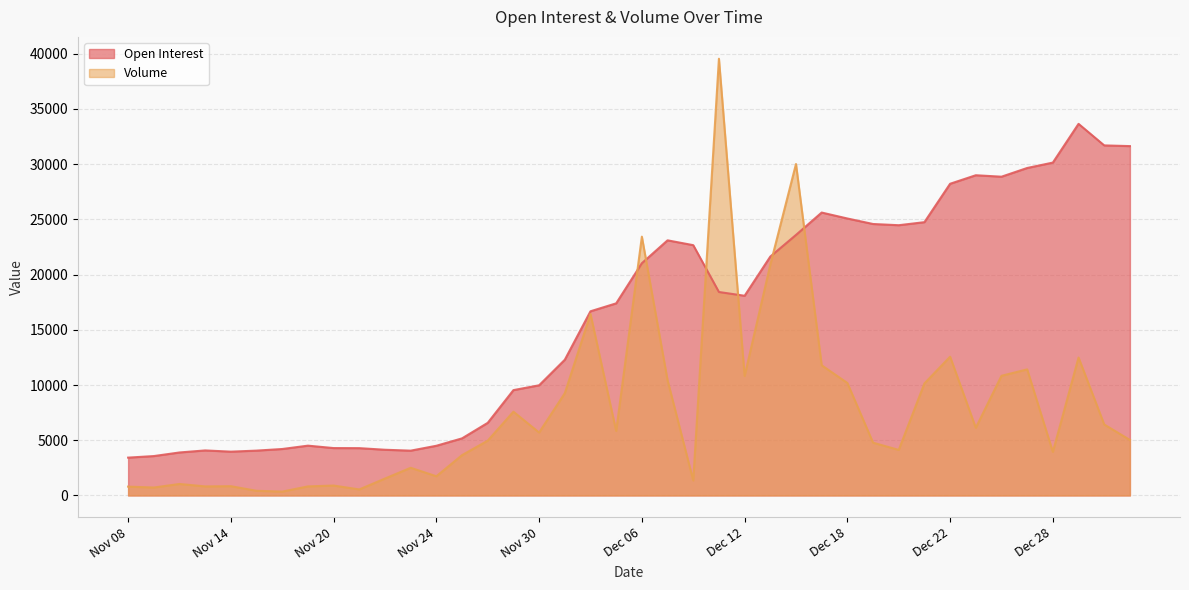

True or false: Volume has a value of 3940 at Dec 28.

True